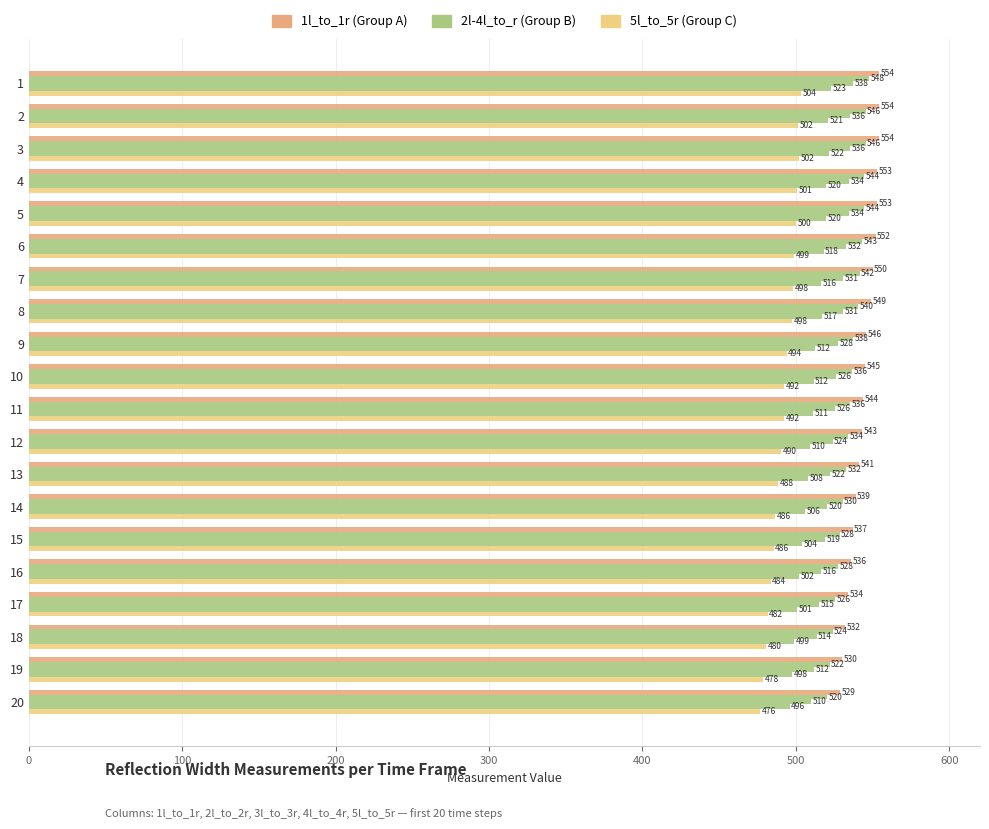

How many data points does each series have?

20